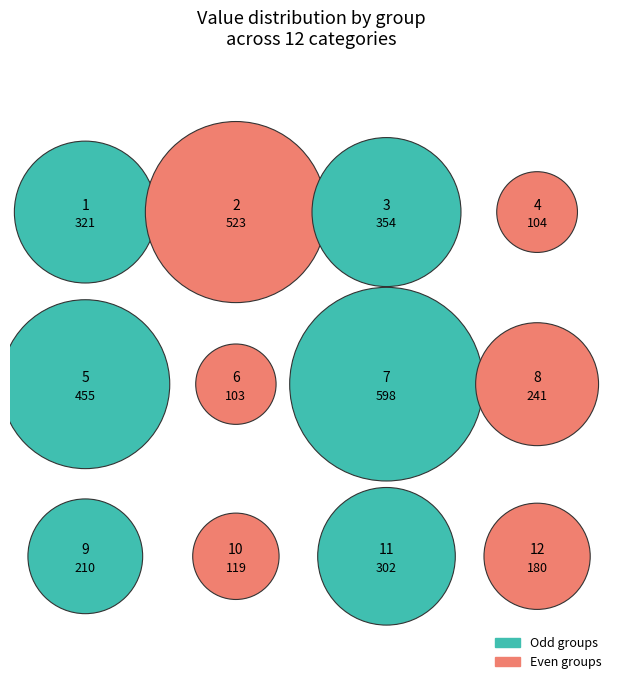

Is 2 the majority of the pie?

No